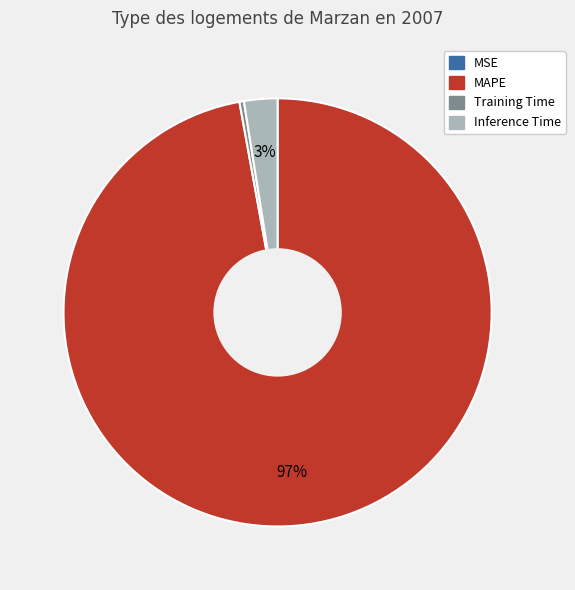

Does any single category account for the majority?

Yes